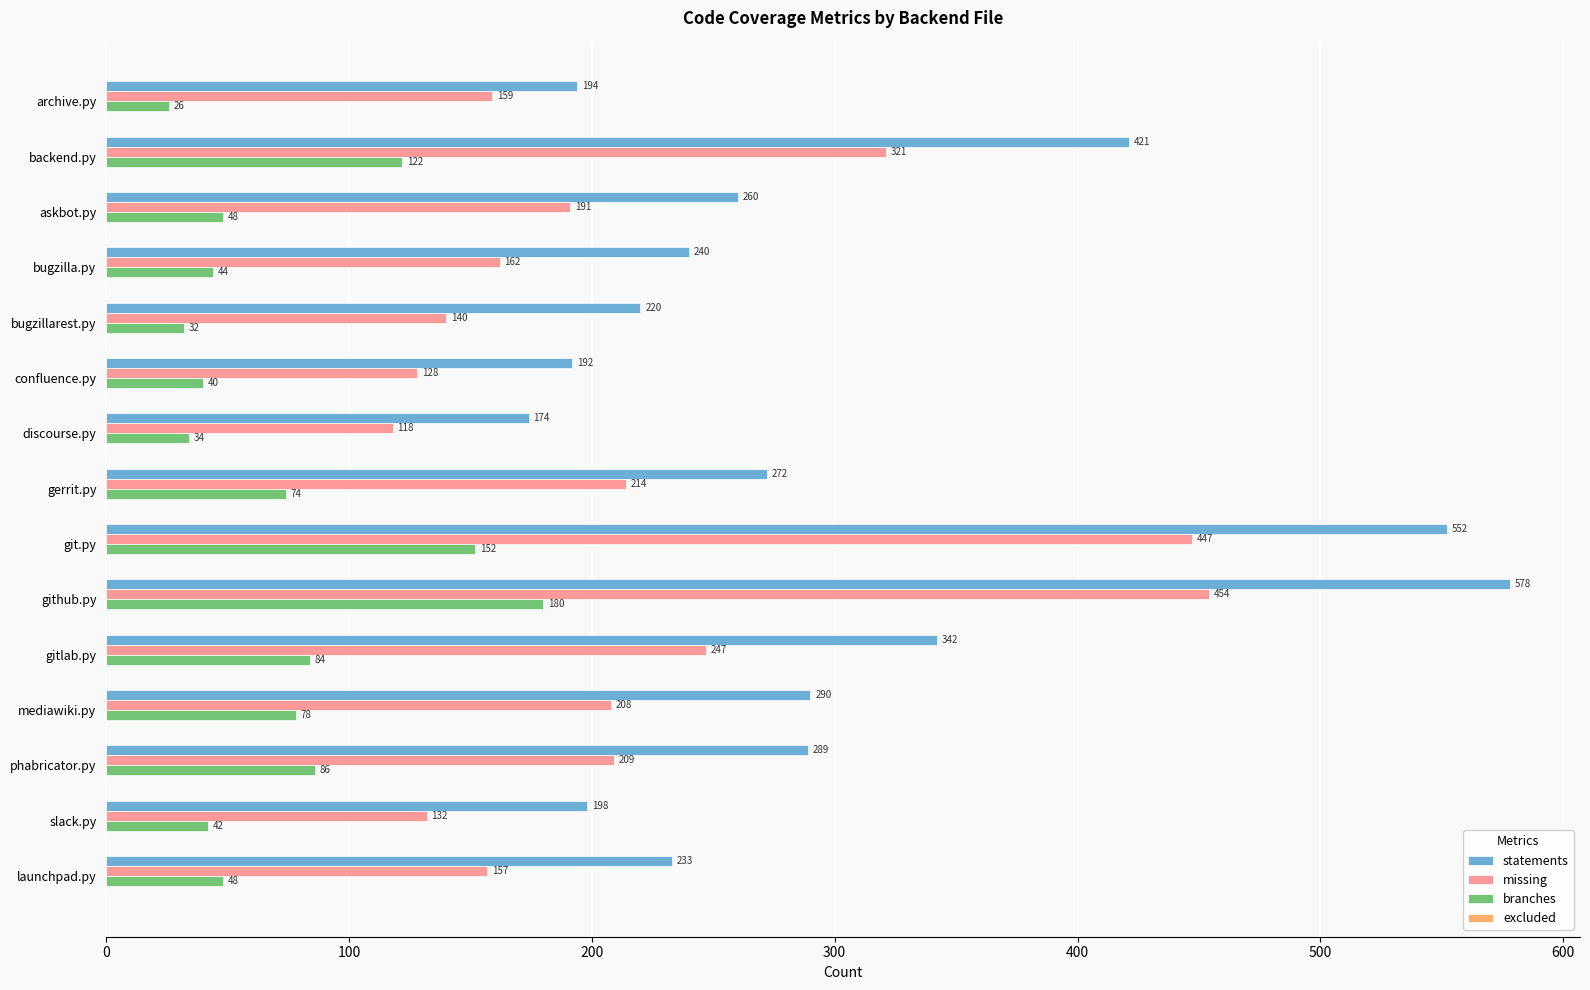

Which series has the widest spread of values?

statements